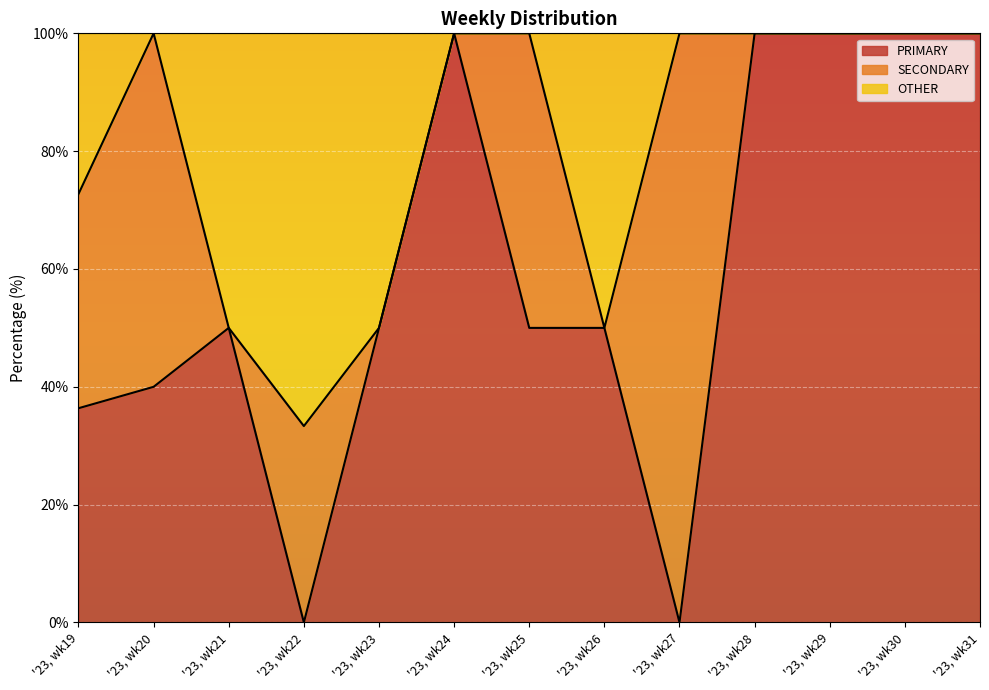

Which label corresponds to the largest value in the chart?

'23, wk24